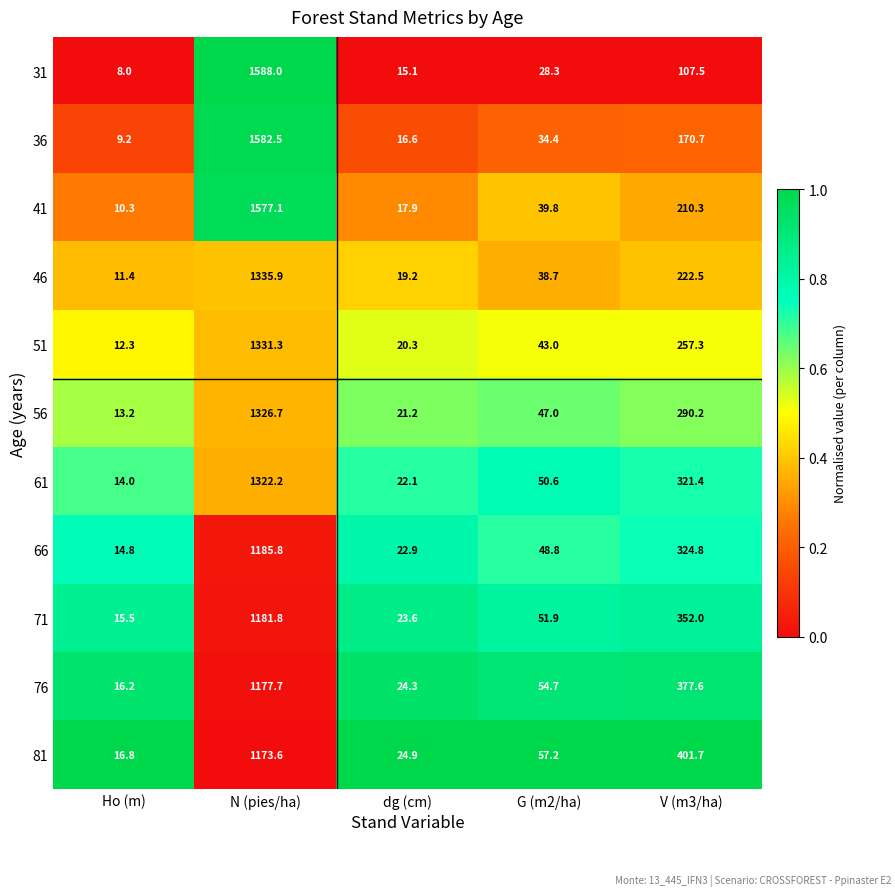

Rank the series by their maximum value, from highest to lowest.

31, 36, 41, 46, 51, 56, 61, 66, 71, 76, 81